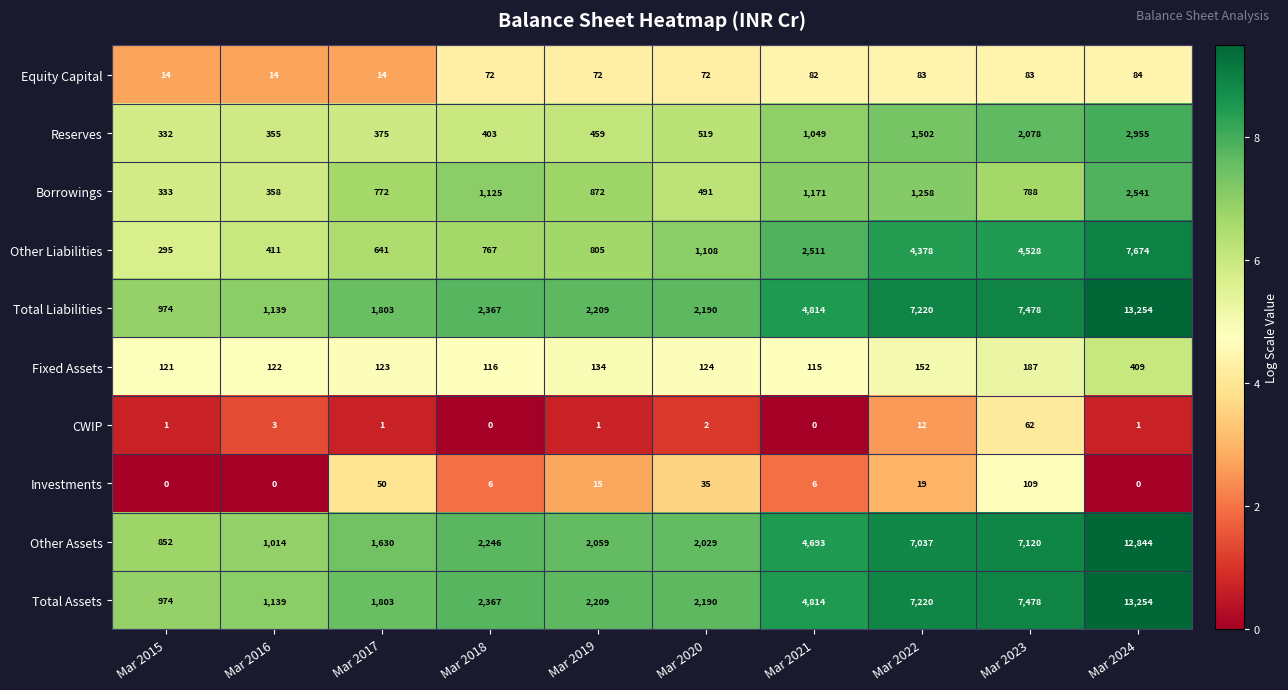

What is the total value across all series at Mar 2019?

8835